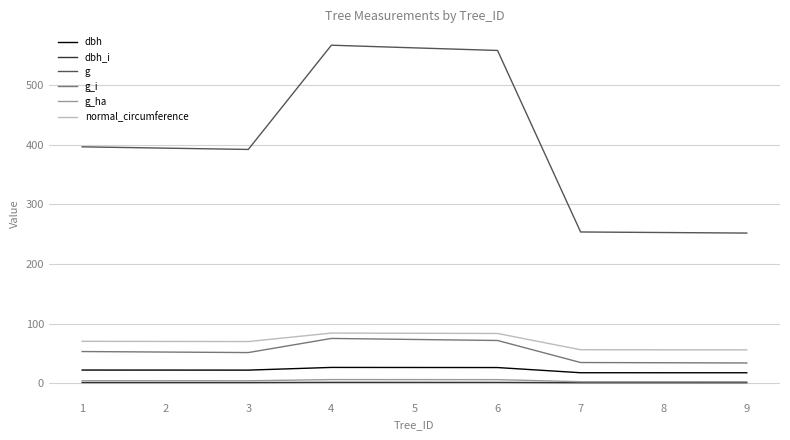

True or false: dbh_i and g_ha cross at least once.

False